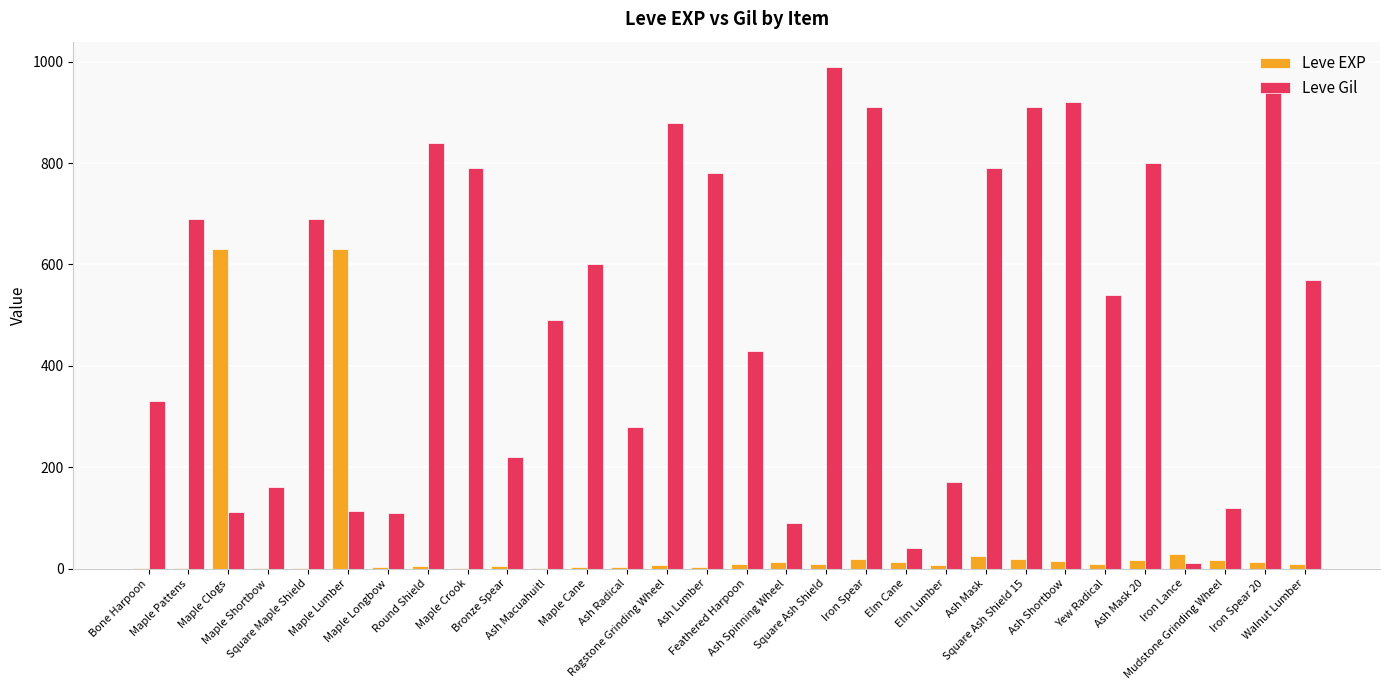

What is the highest value of the Leve Gil series?

990